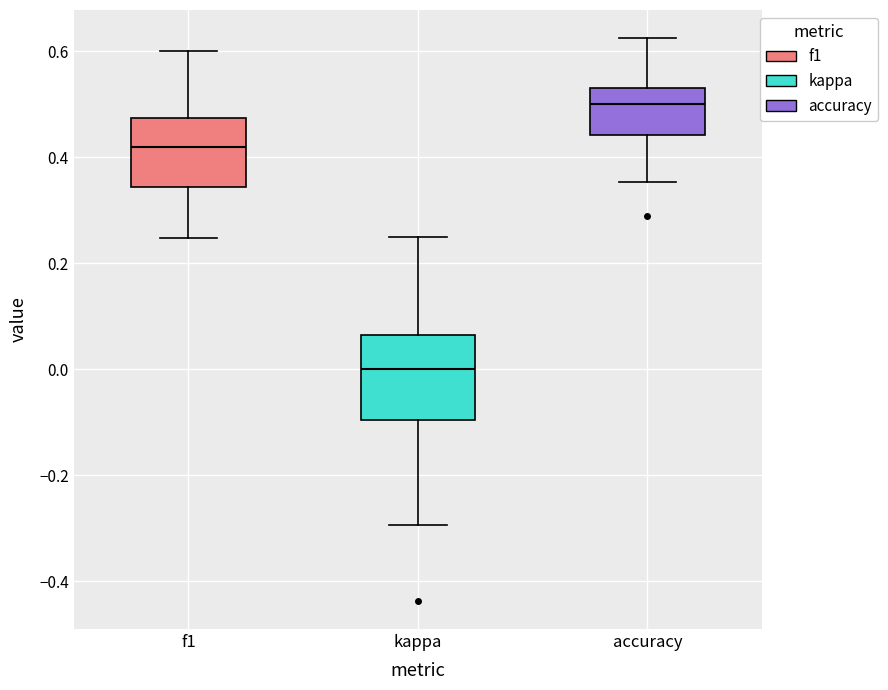

Where does the upper whisker of the box for kappa end on the y-axis? The values are not printed on the chart, so give them approximately, as read against the axis.

0.26